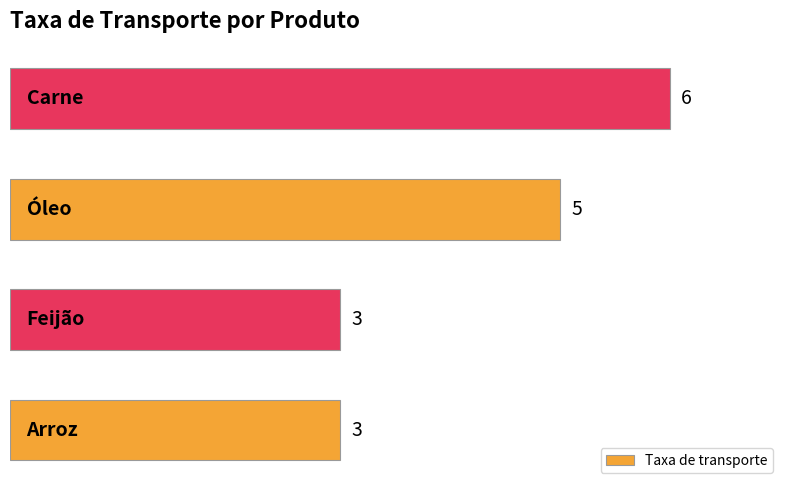

Does the chart contain stacked bars?

No